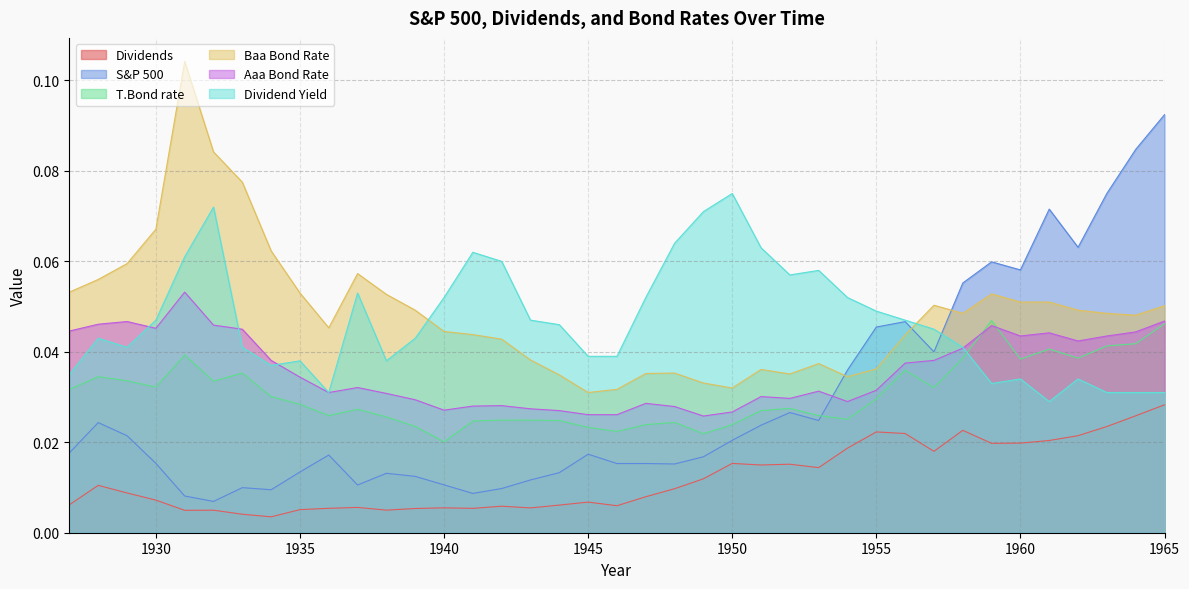

Count the number of data series in this chart.

6